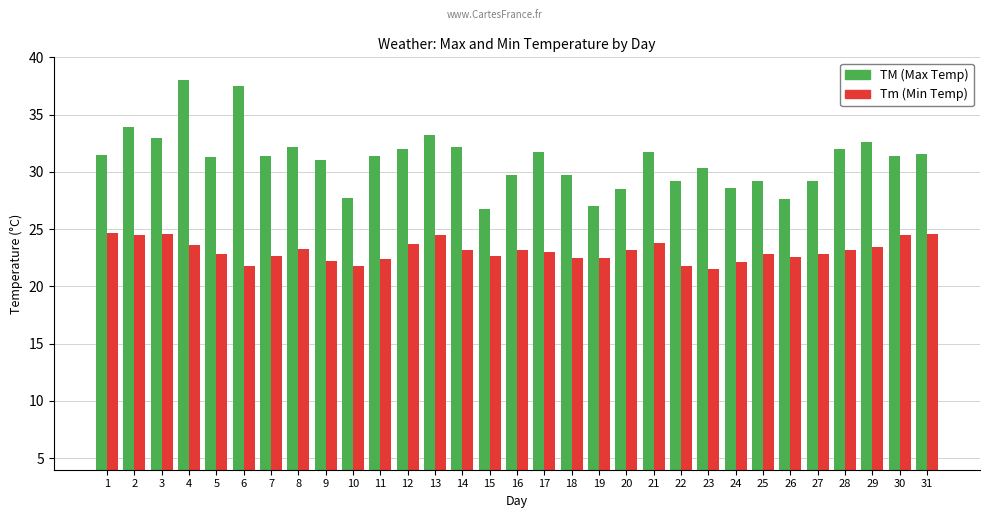

How many bars are there in total?

62